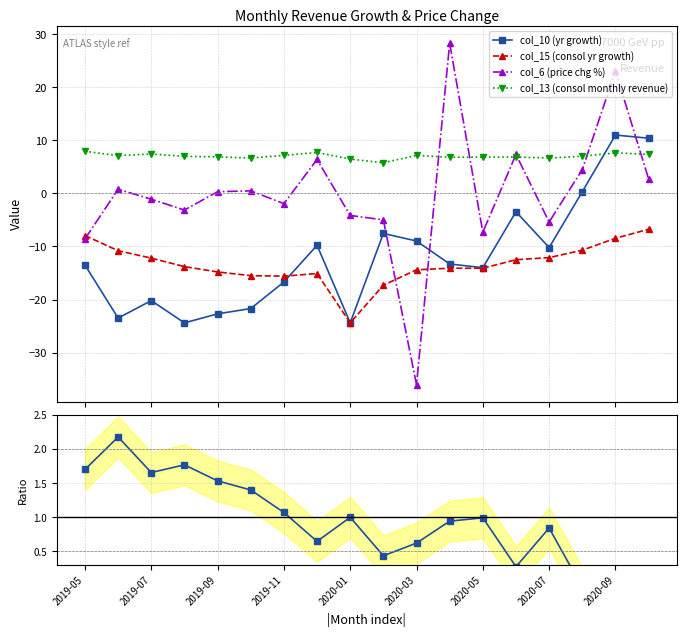

What is the value of the col_10 (yr growth) point at the 6th from the left?

-21.7